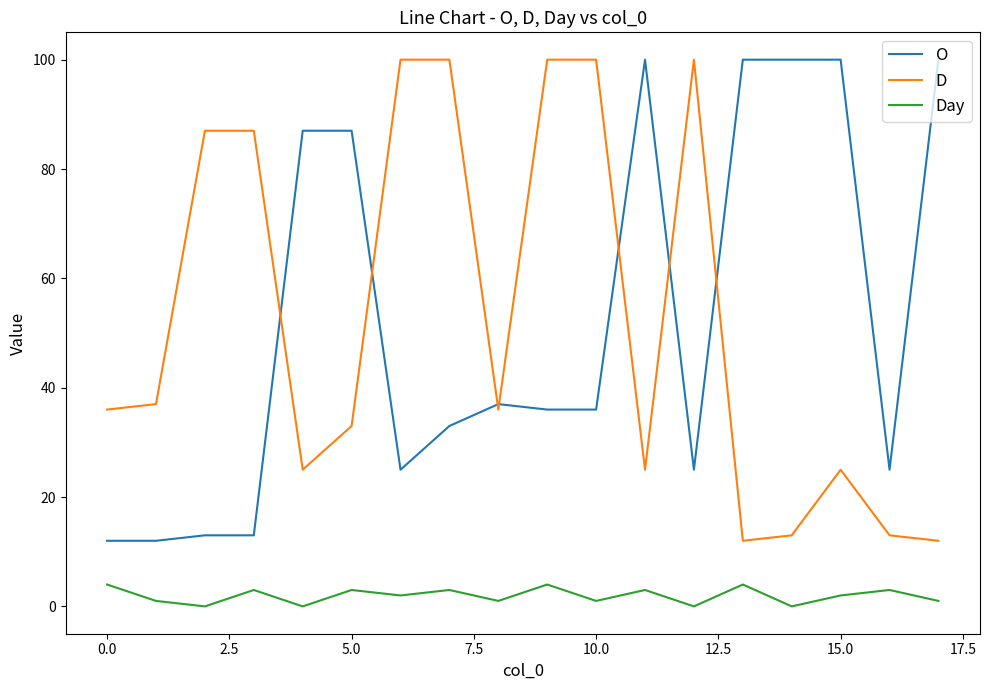

True or false: O has more than 1 interior local peaks.

True